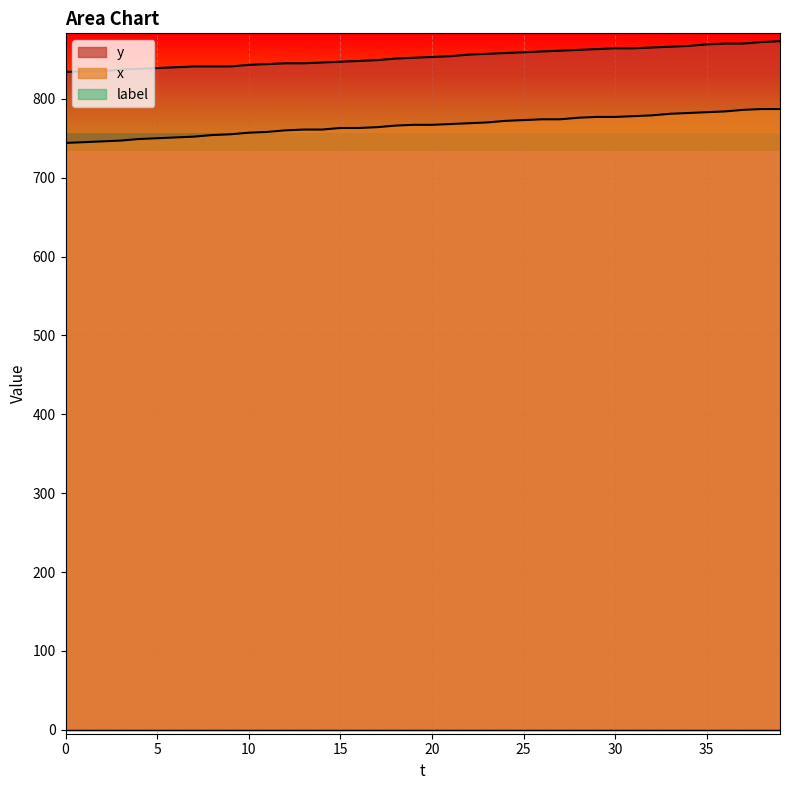

What is the greatest value displayed?

873